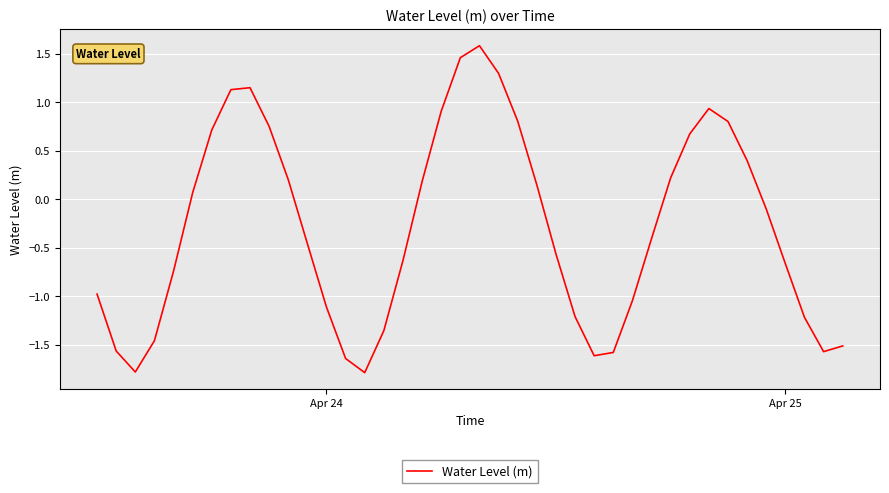

What is the greatest value displayed?

1.6